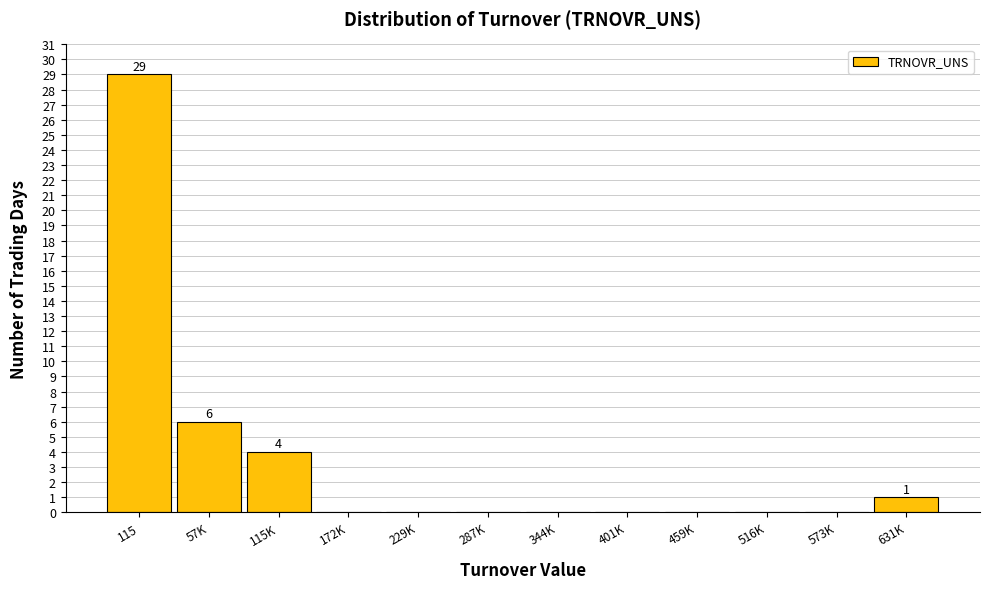

Reading left to right, list all the values displayed in this chart.

115=29	57K=6	115K=4	172K=0	229K=0	287K=0	344K=0	401K=0	459K=0	516K=0	573K=0	631K=1